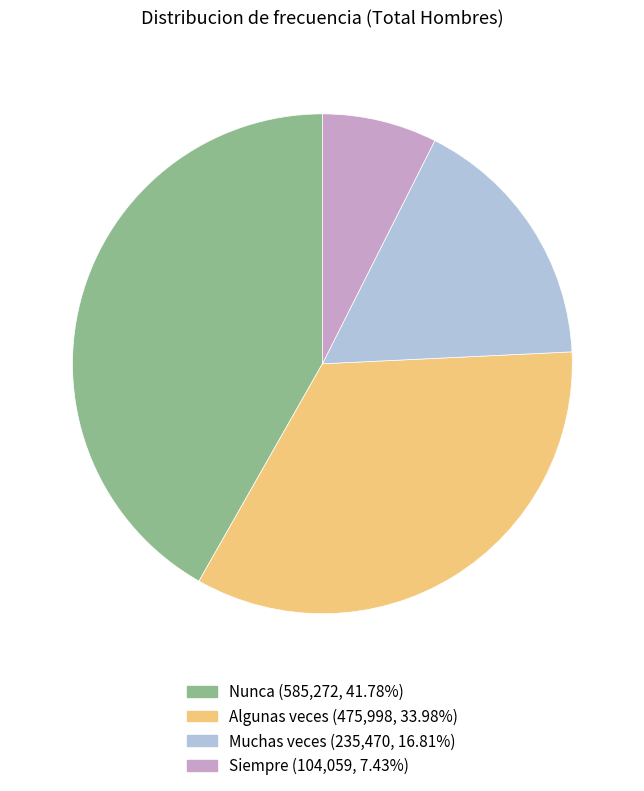

Is it true that Algunas veces is 34% of the pie?

True